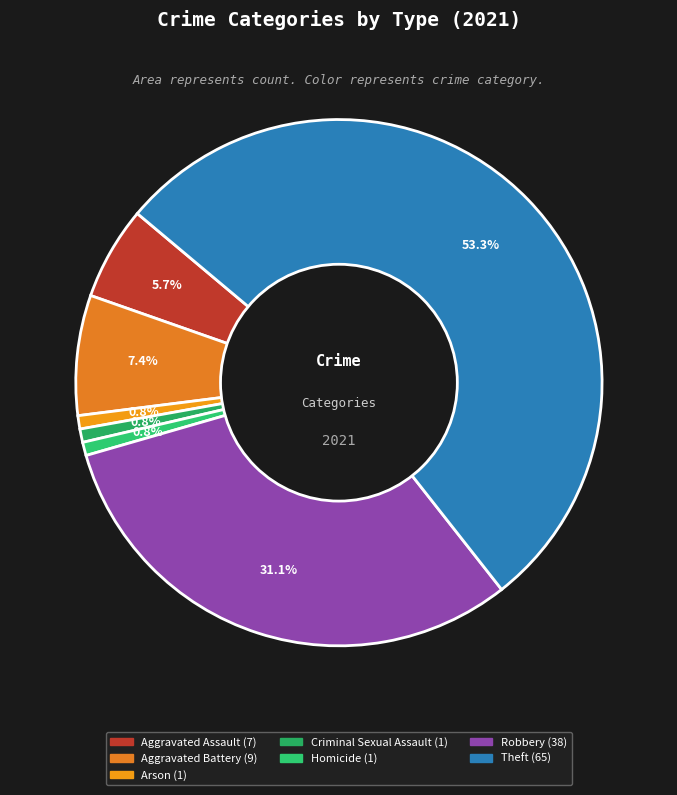

Which category accounts for the majority?

Theft